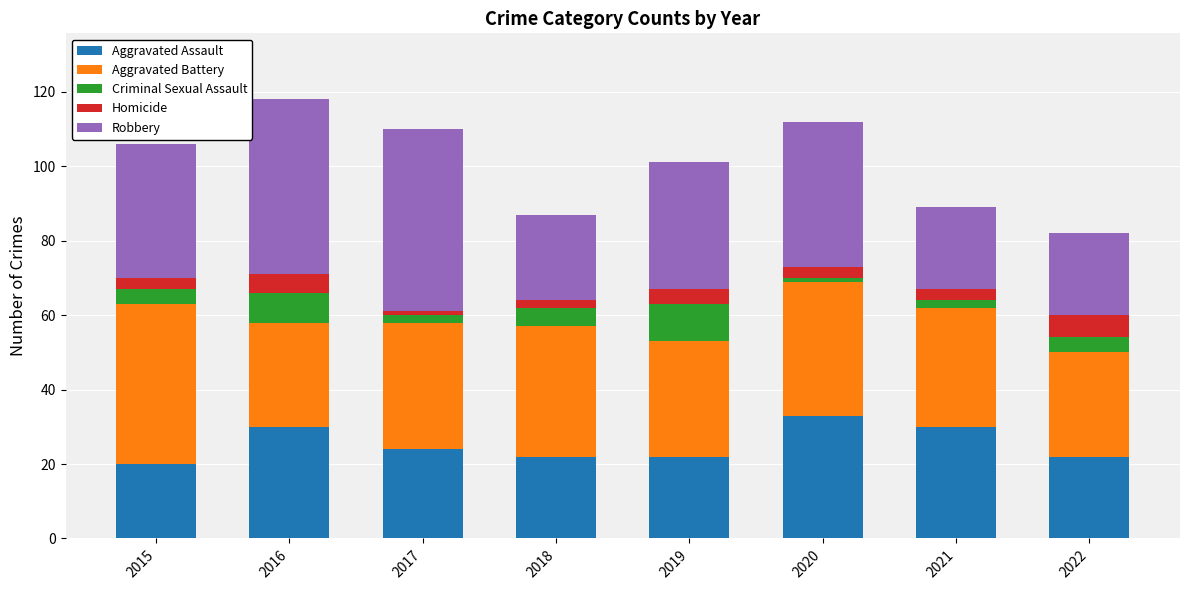

Which category has the highest value in the Aggravated Assault series?

2020